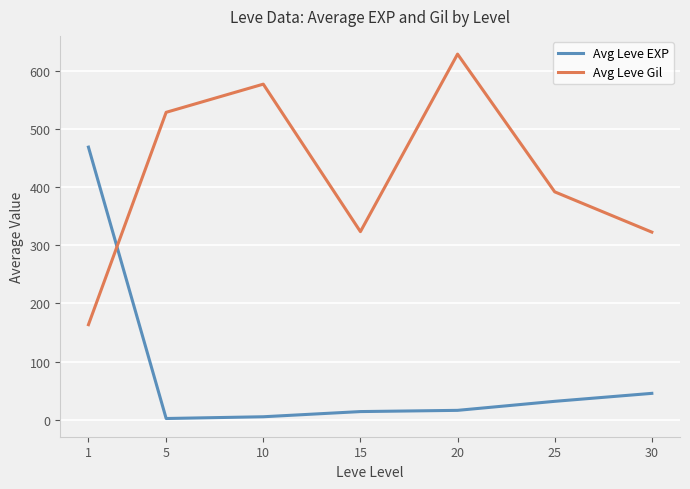

List the series in order of their overall mean, highest first.

Avg Leve Gil, Avg Leve EXP